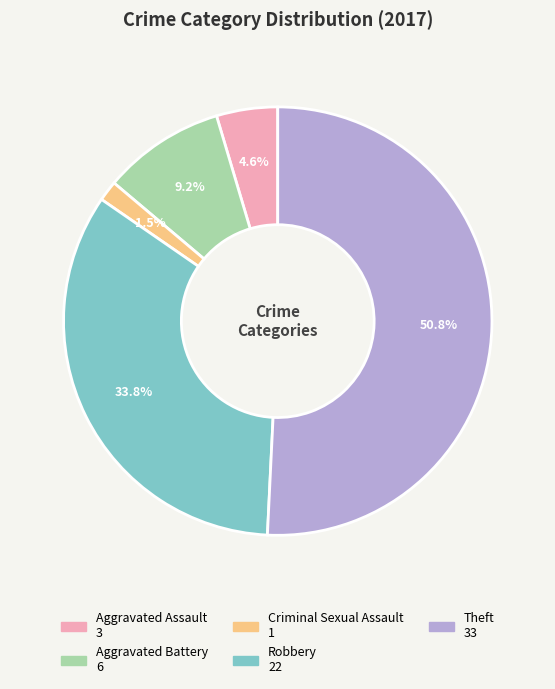

Which category has the biggest portion of the pie?

Theft